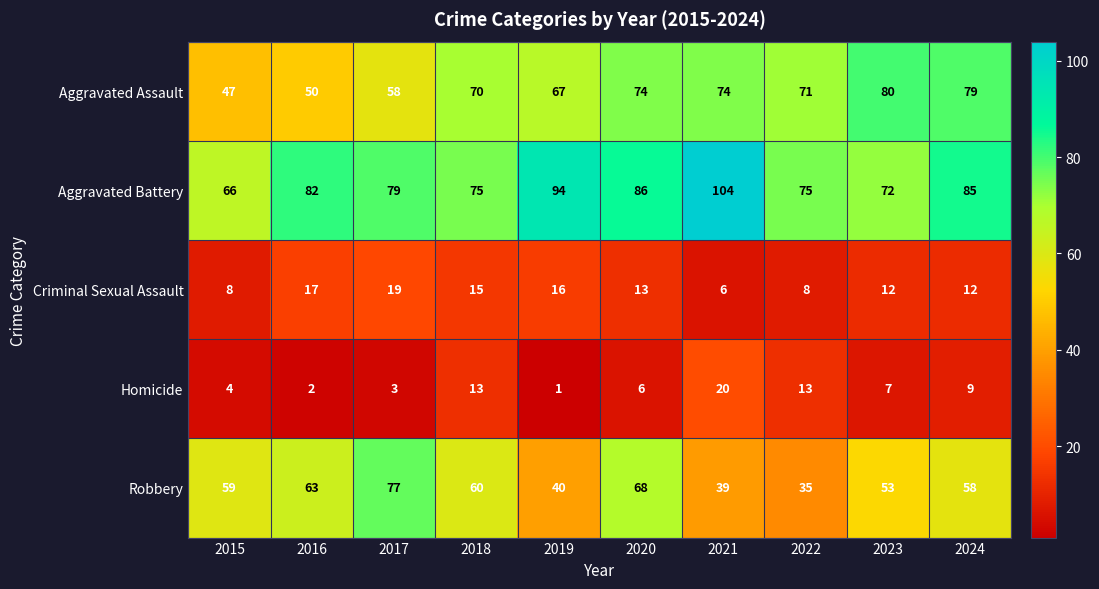

What is the smallest value displayed?

1